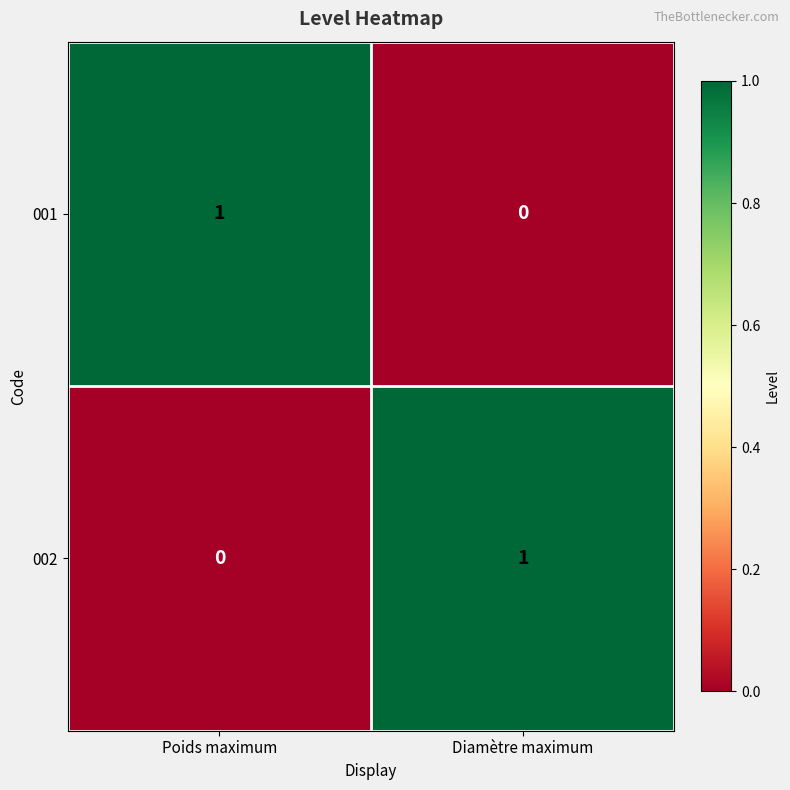

Rank the categories by 001 value from lowest to highest.

Diamètre maximum, Poids maximum